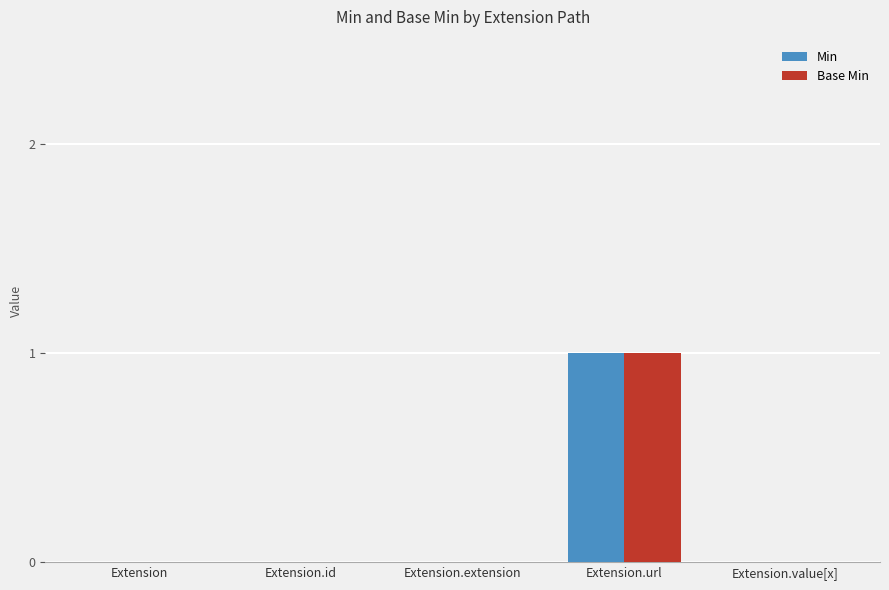

Are the bars grouped side by side (vs. stacked)?

Yes